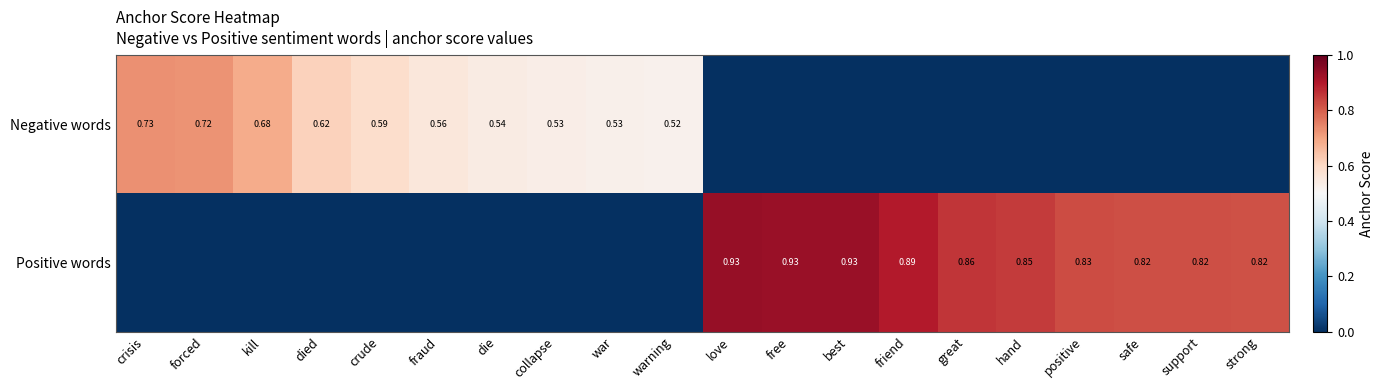

Is the value of Positive words at died greater than the value of Negative words at fraud?

No